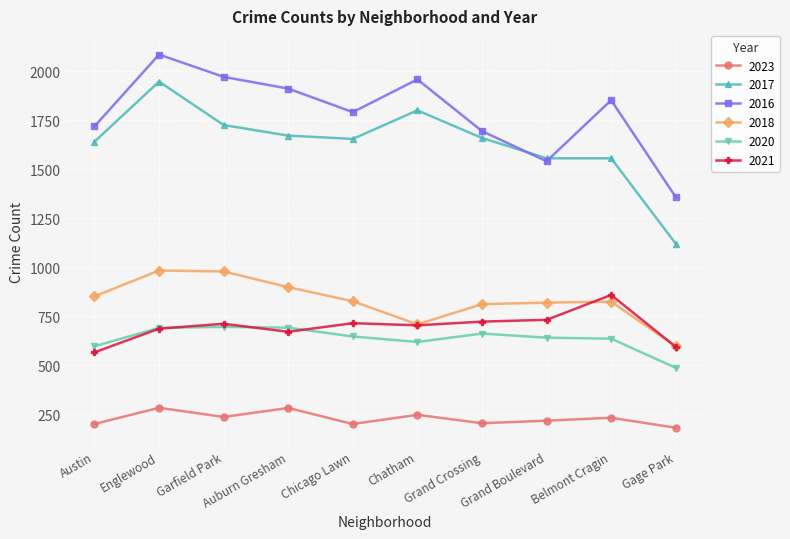

What is the label of the 9th point from the right?

Englewood